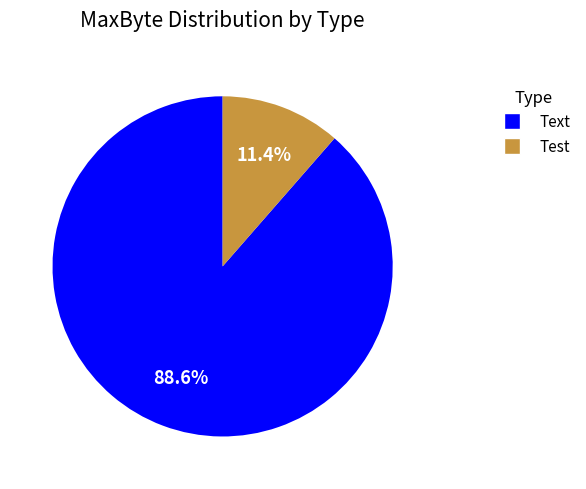

Between Test and Text, which is larger?

Text